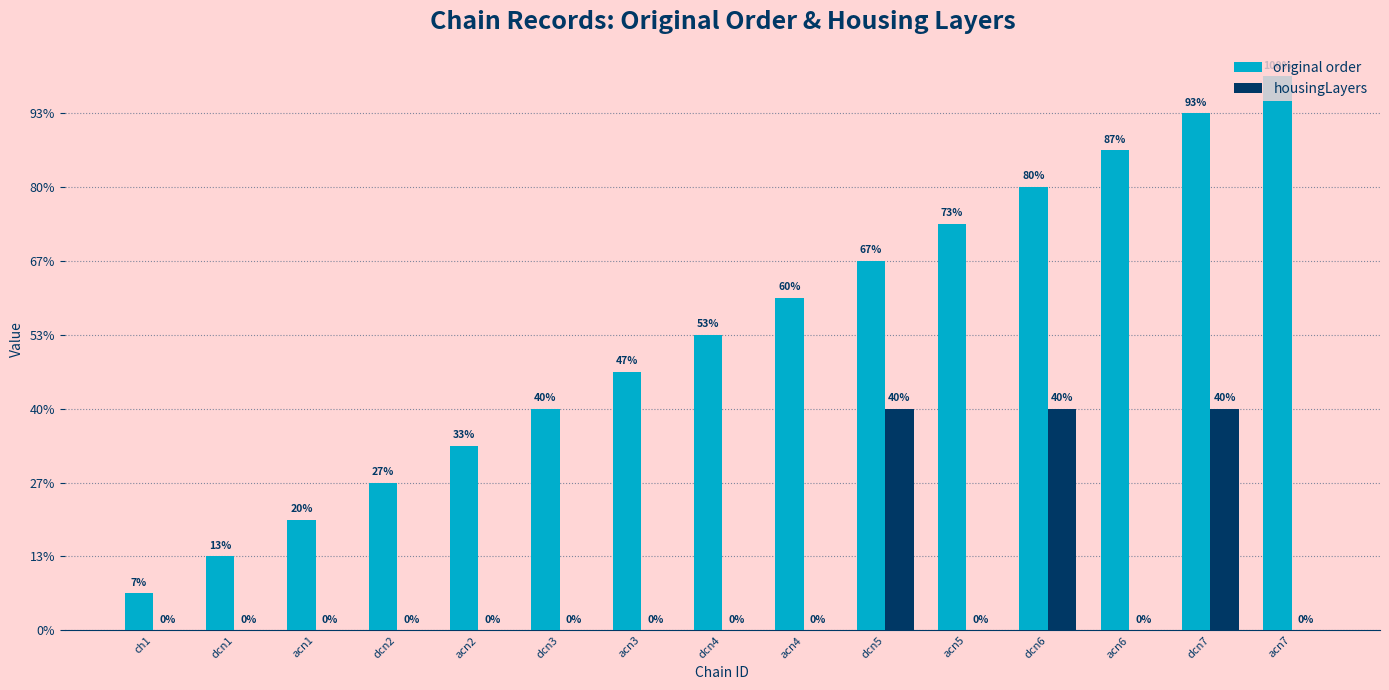

Between dcn6 and acn3, which is larger?

dcn6